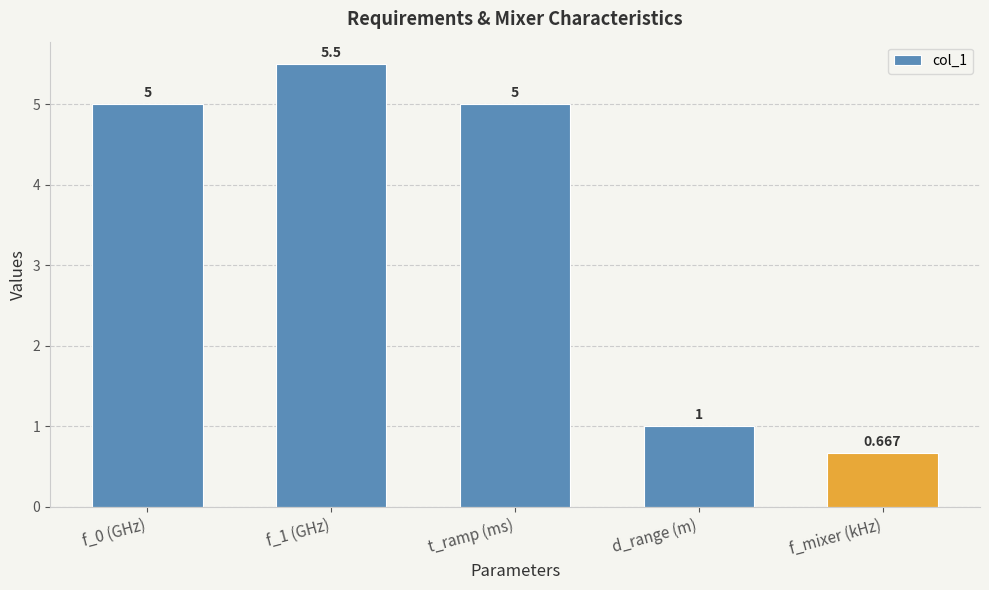

What is the sum of the values at f_0 (GHz) and t_ramp (ms)?

10.0